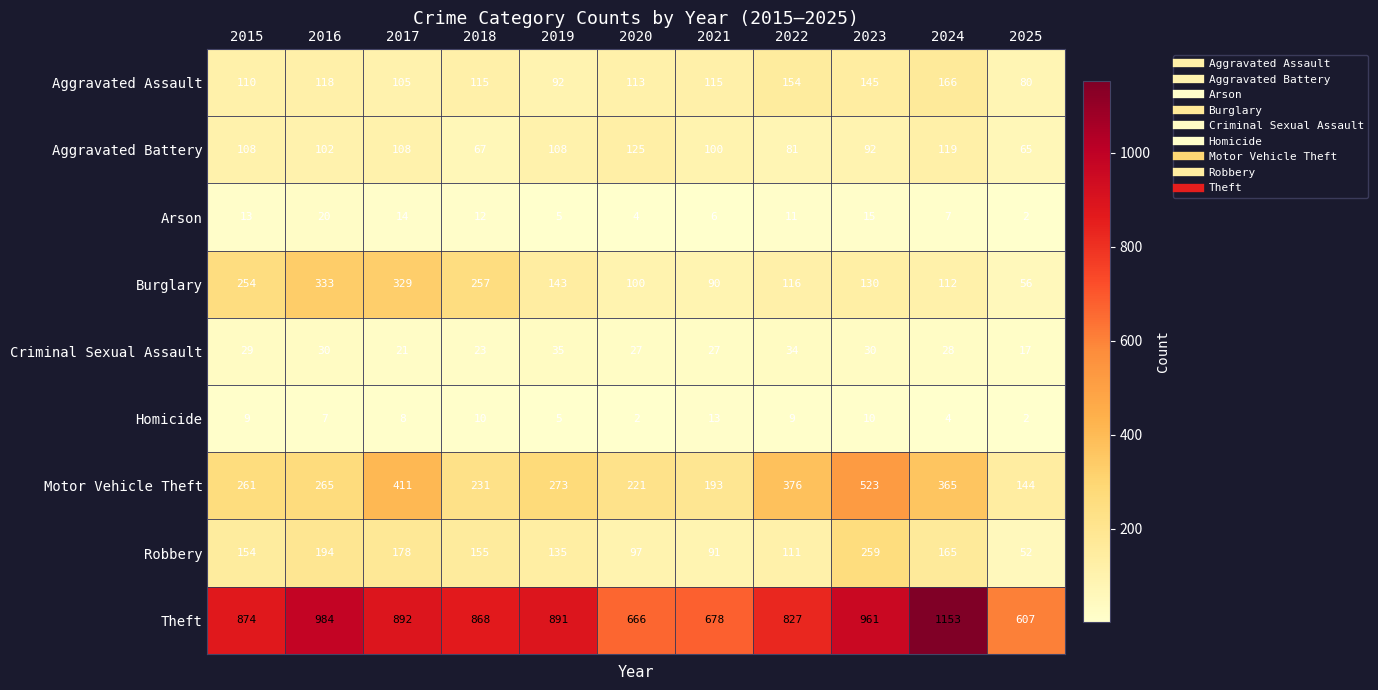

What is the minimum value shown in the chart?

2